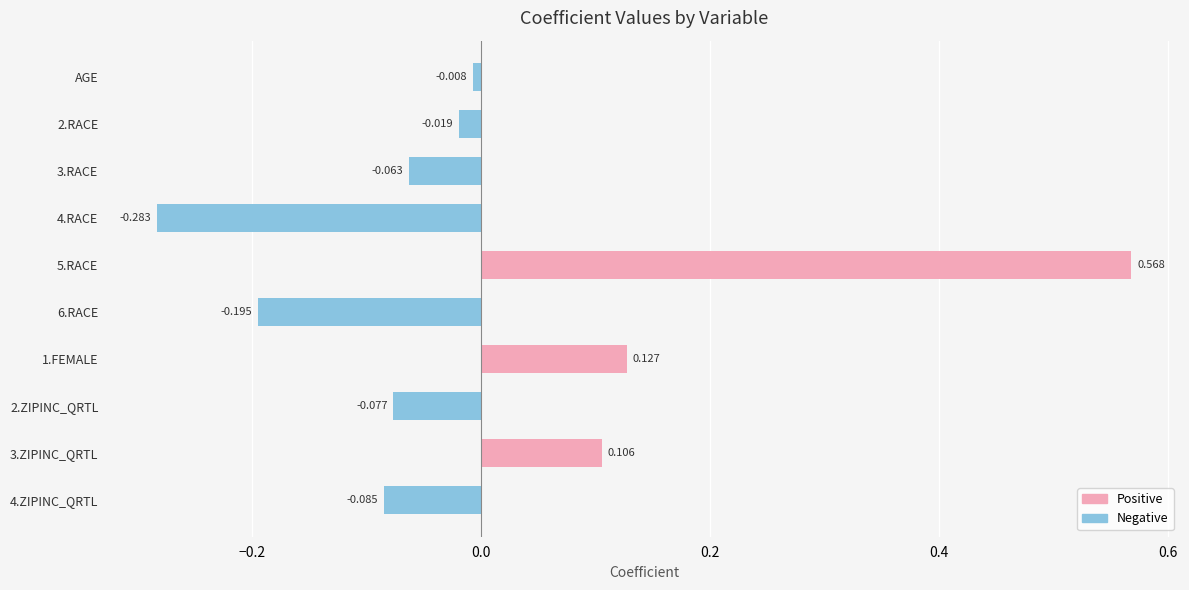

Rank the categories by value from lowest to highest.

4.RACE, 6.RACE, 4.ZIPINC_QRTL, 2.ZIPINC_QRTL, 3.RACE, 2.RACE, AGE, 3.ZIPINC_QRTL, 1.FEMALE, 5.RACE